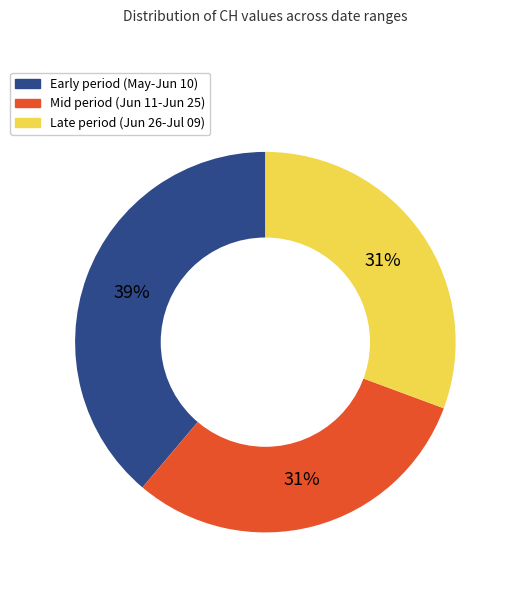

Do Late period (Jun 26-Jul 09) and Early period (May-Jun 10) together represent more than half of the pie?

Yes